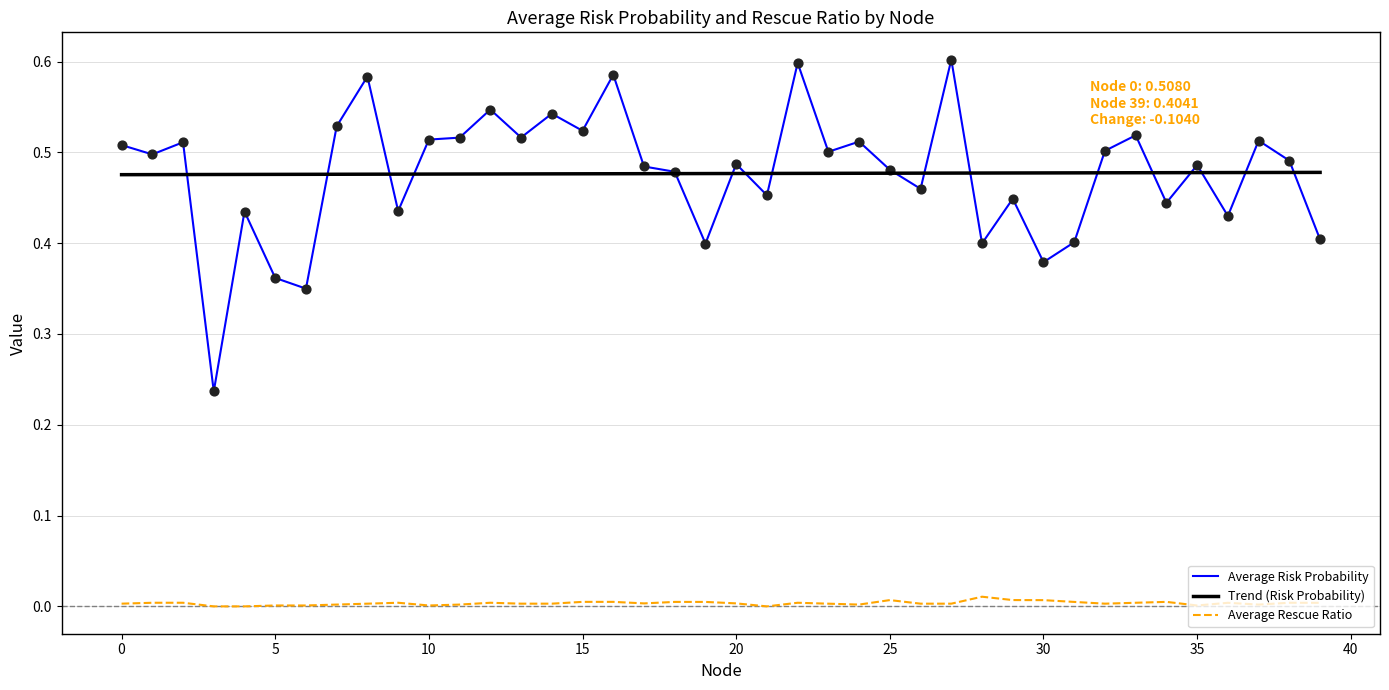

Rank the series by their maximum value, from highest to lowest.

Average Risk Probability, Trend (Risk Probability), Average Rescue Ratio